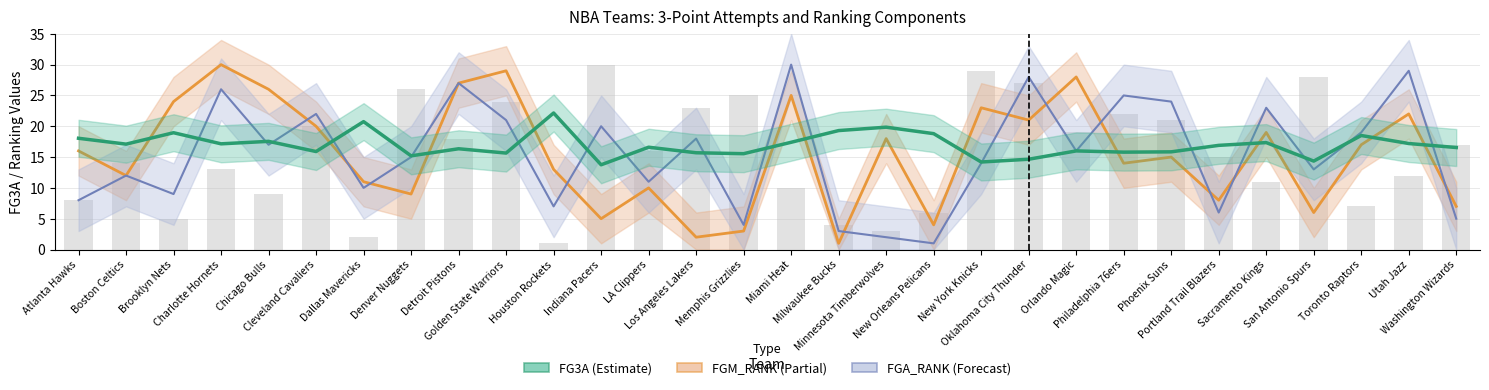

What is the sum of the values at Miami Heat and New Orleans Pelicans?

16